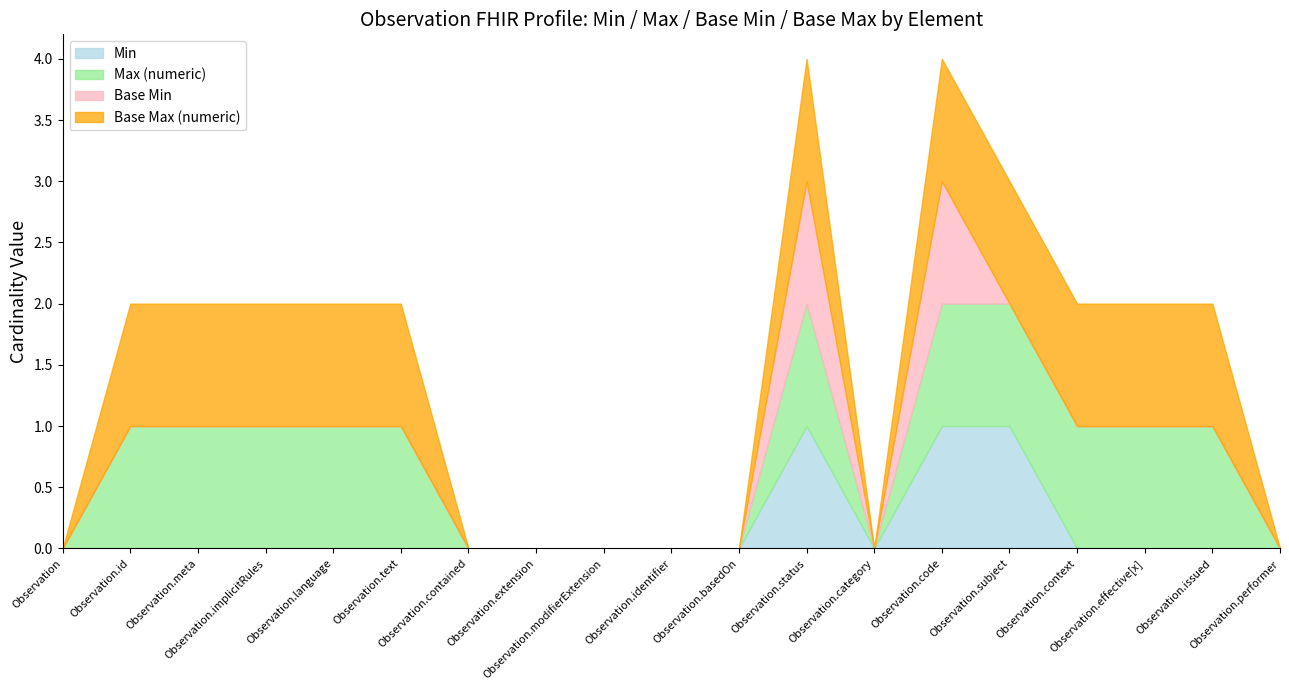

True or false: Base Max (numeric) and Base Min cross at least once.

False